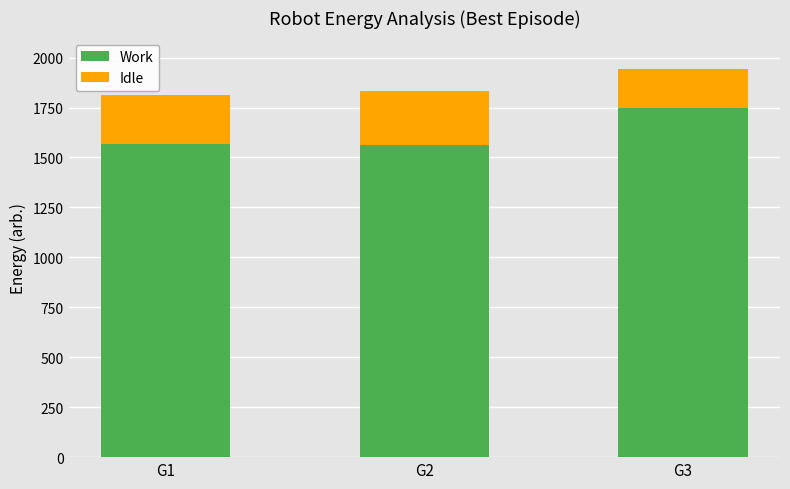

What is the maximum value for Work?

1749